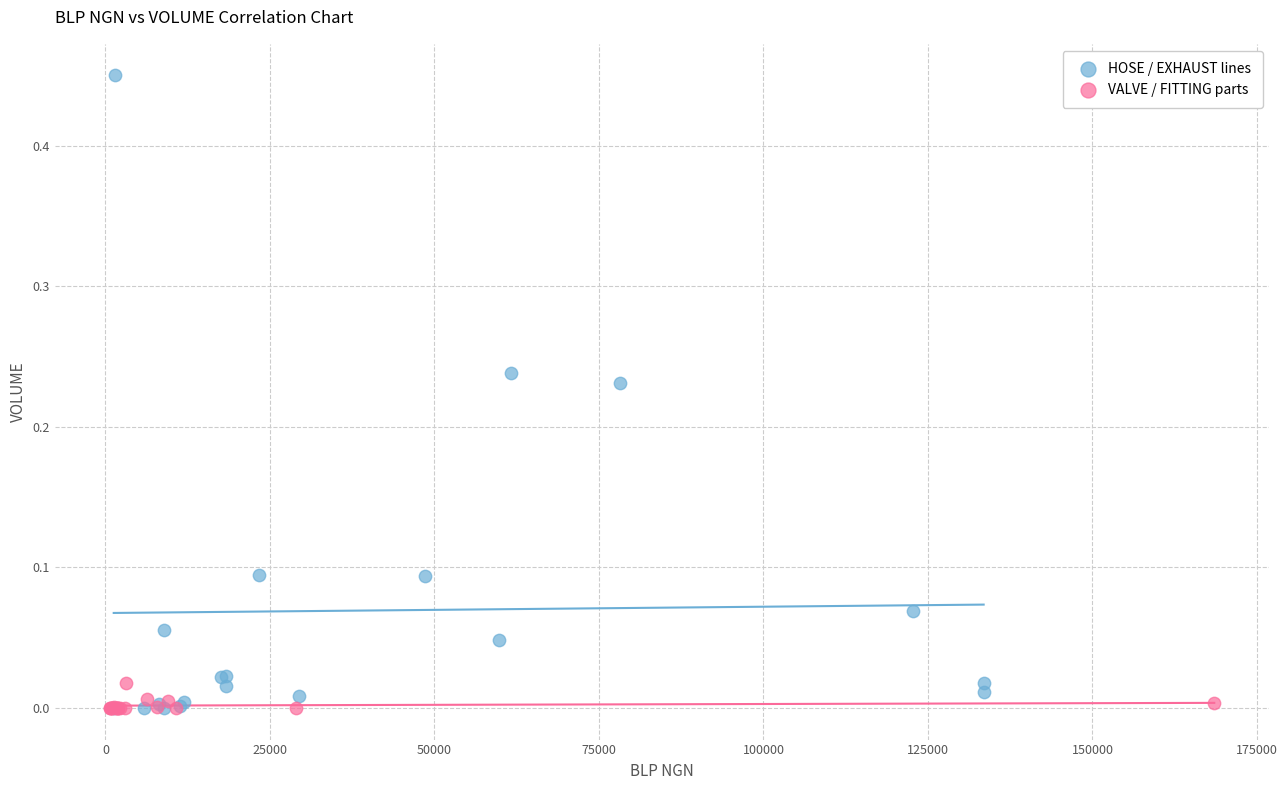

Which series contains the highest Y value?

HOSE / EXHAUST lines